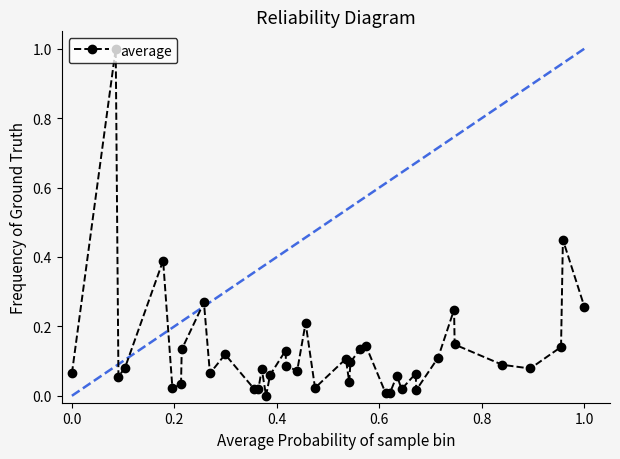

True or false: the data has more than 2 interior local peaks.

True